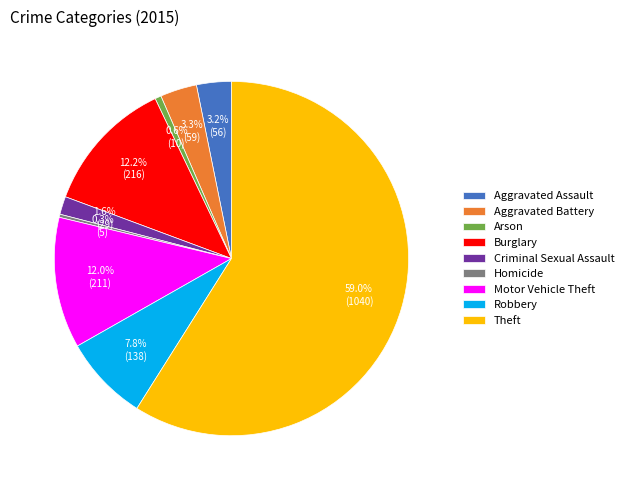

What is the majority slice?

Theft